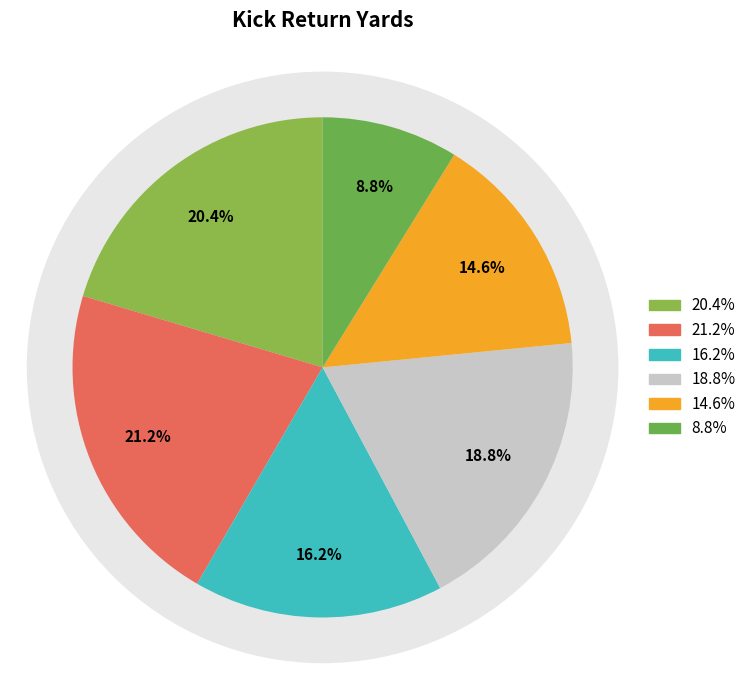

What percentage is NOT represented by Cincinnati Bengals?

81.2%